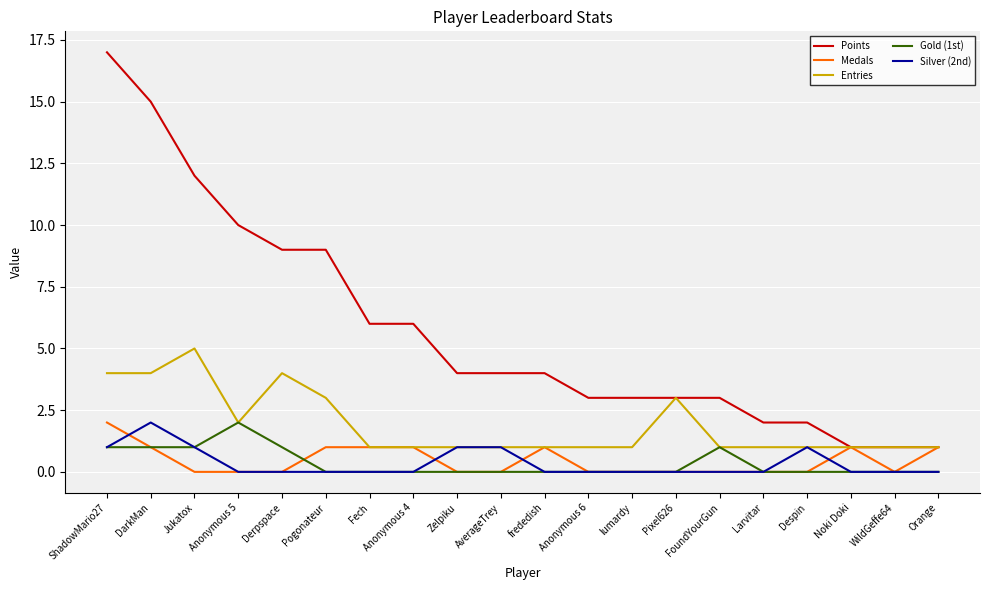

Which series changed the most between Pogonateur and Zelpiku?

Points